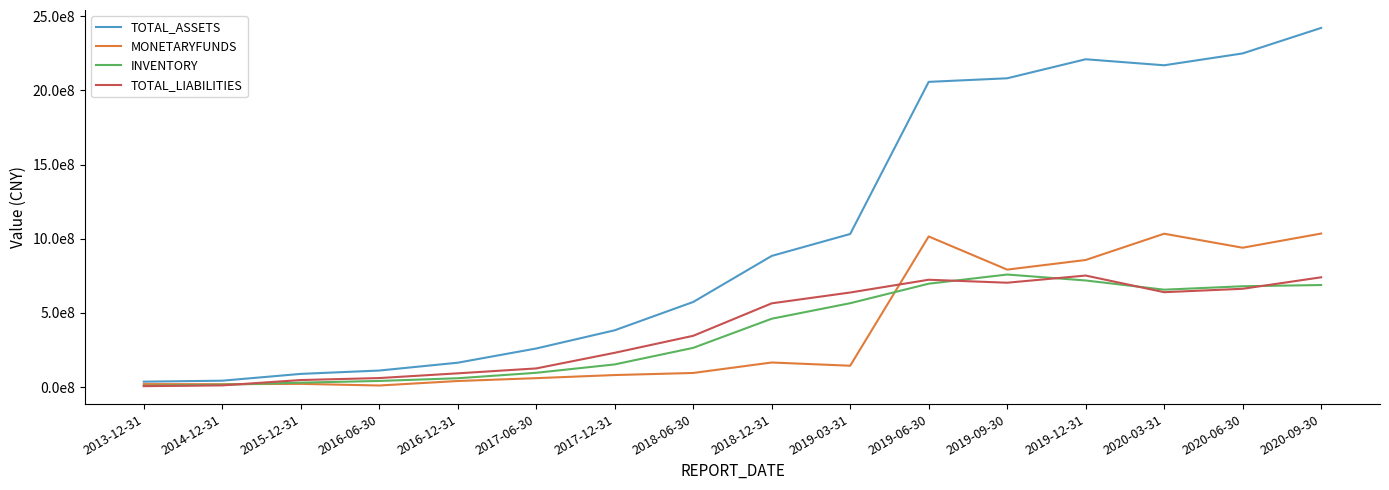

Is the value of INVENTORY at 2020-06-30 greater than the value of TOTAL_ASSETS at 2013-12-31?

Yes